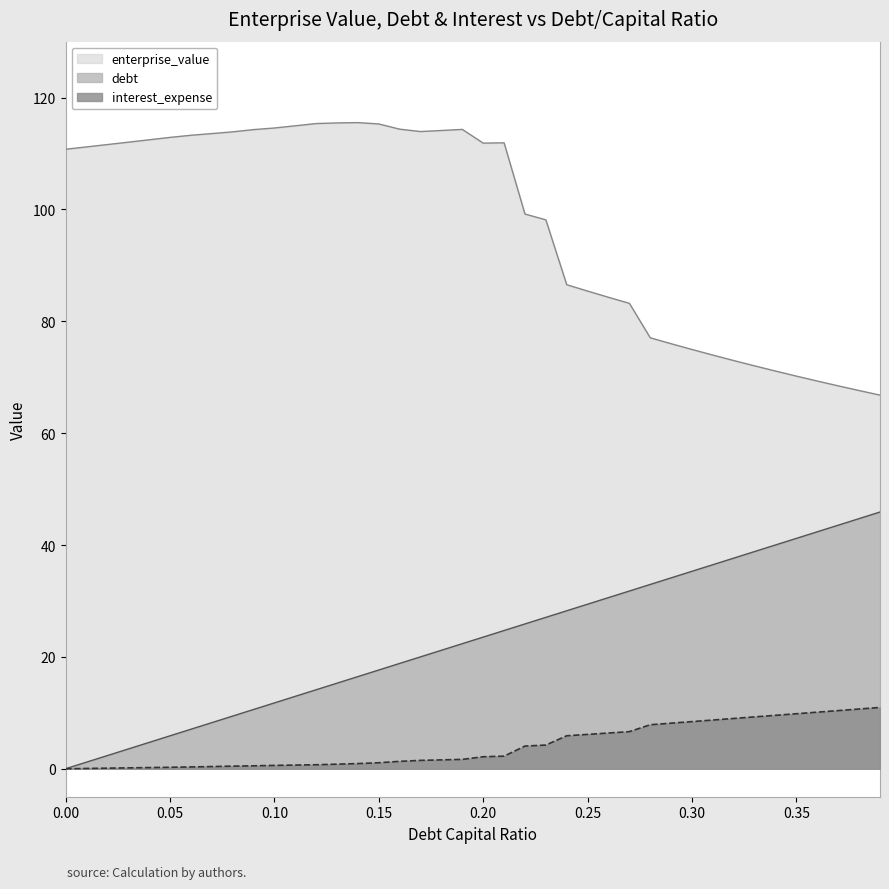

True or false: interest_expense and debt cross at least once.

False